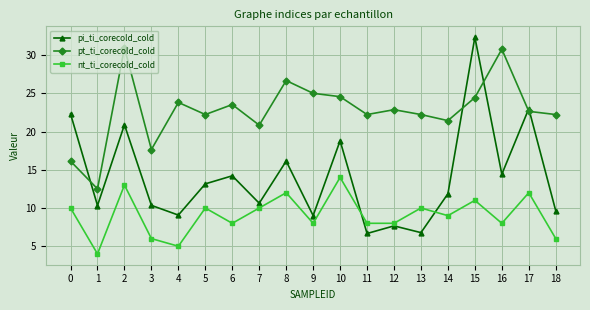

Which series has the widest spread of values?

pi_ti_corecold_cold